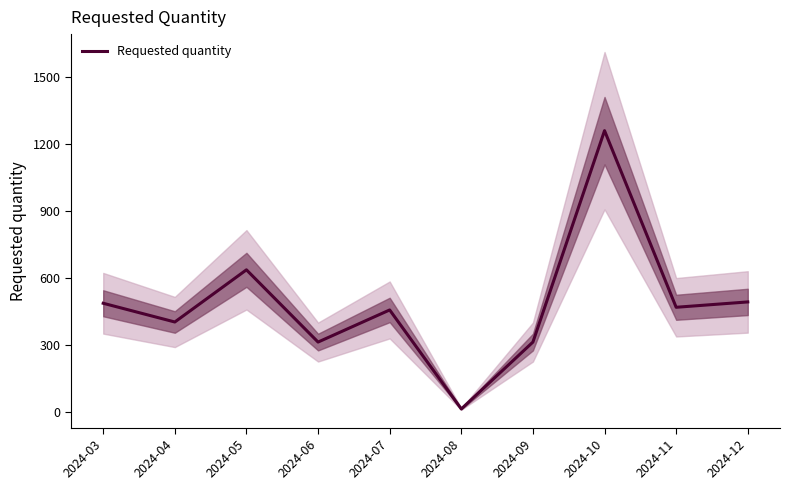

Reading left to right, list all the values displayed in this chart.

486	402	636	312	456	12	312	1260	468	492